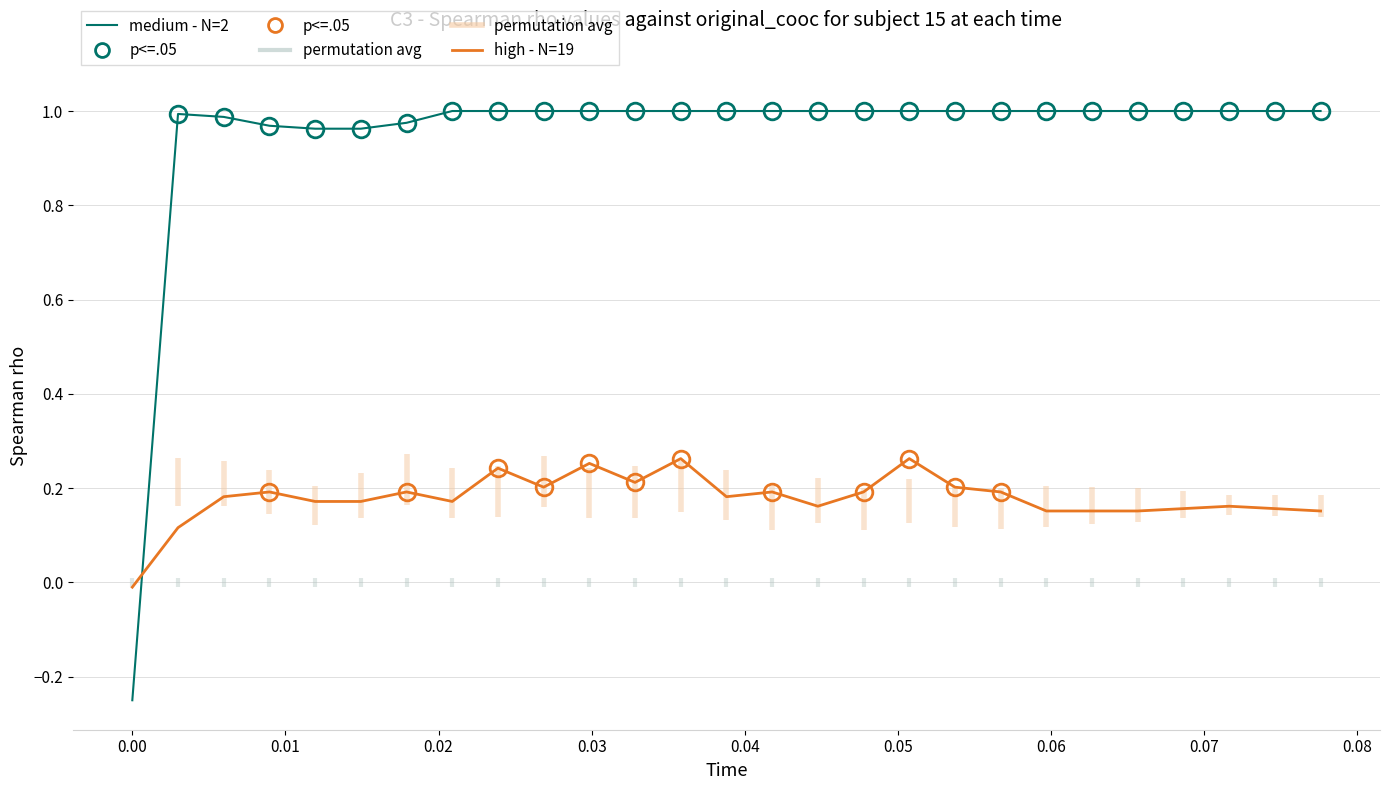

Which series has the widest spread of values?

medium - N=2